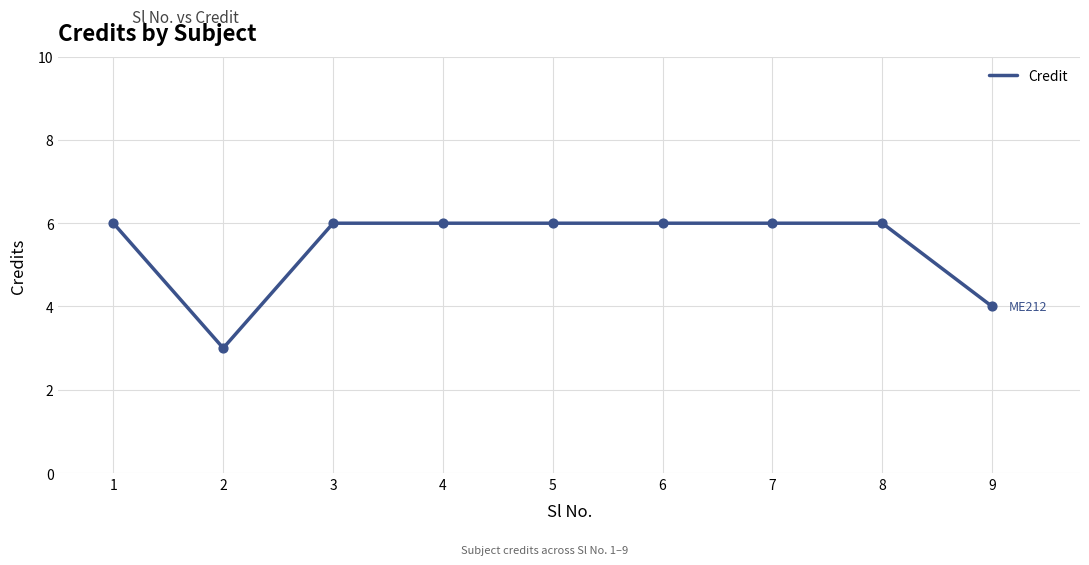

What is the ratio of the value at 2 to the value at 4?

0.5